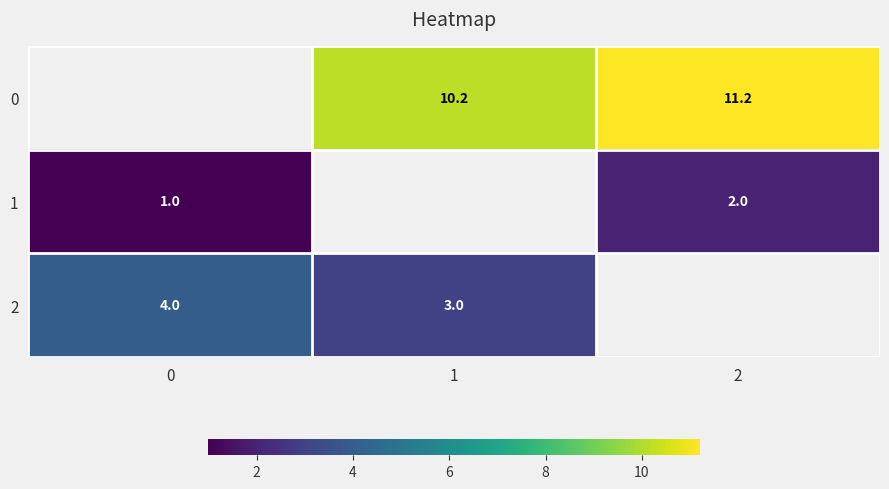

Is it true that 1 equals 2.8 at 2?

False